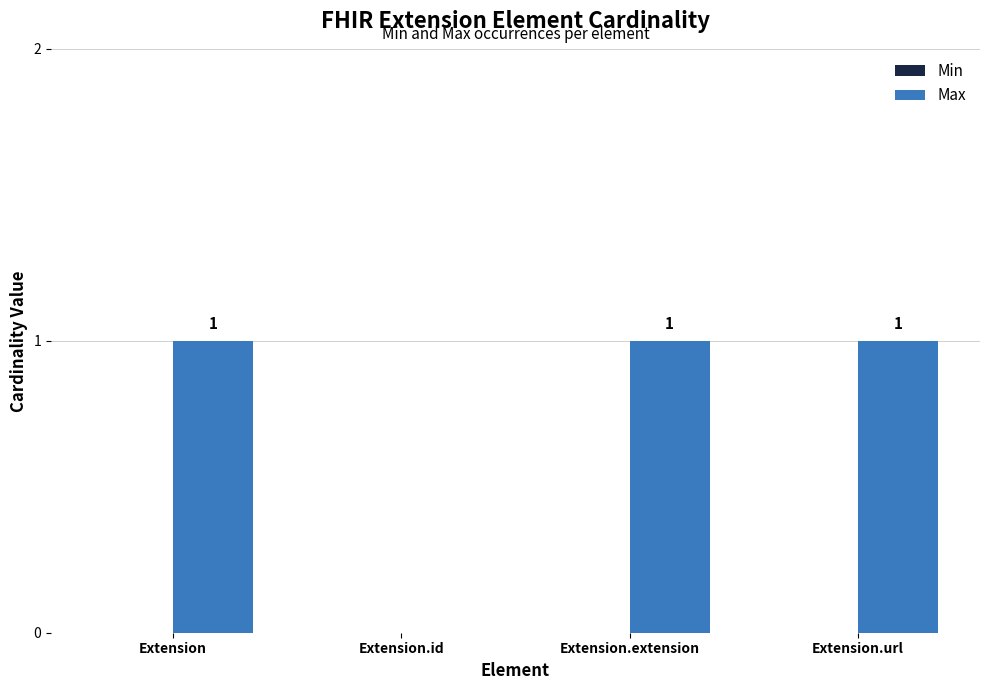

Are the bars horizontal?

No